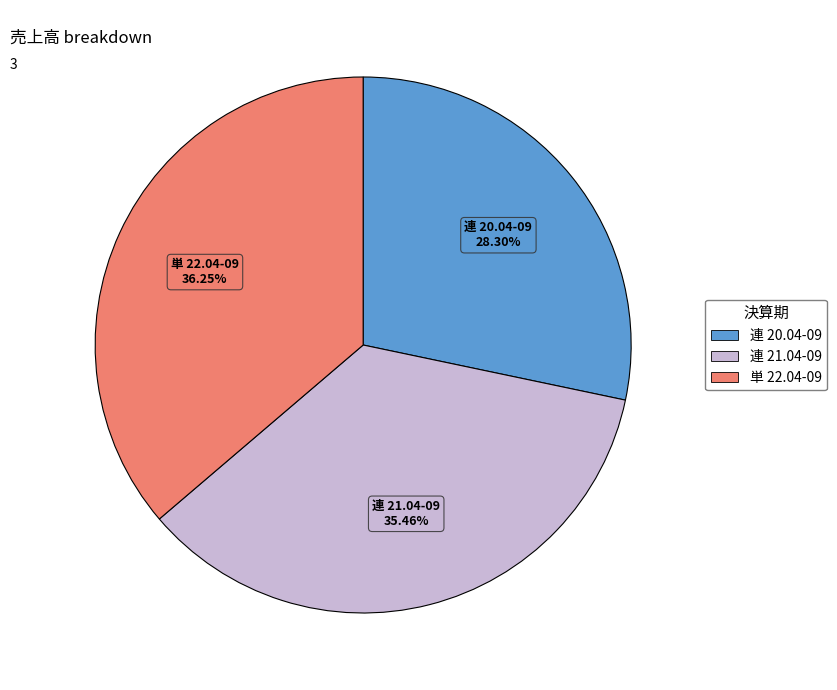

Approximately how many times larger is the value at 連 21.04-09 compared to 連 20.04-09?

1.3